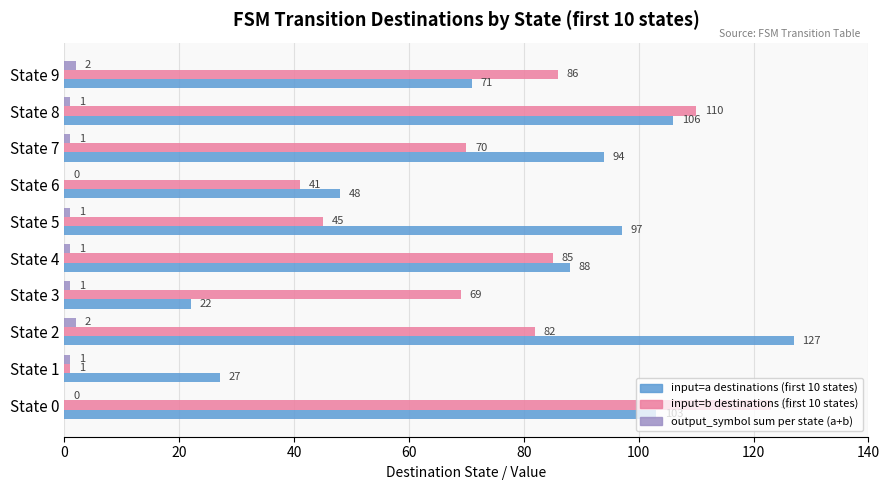

The value of input=a destinations (first 10 states) at State 8 is 106. True or false?

True